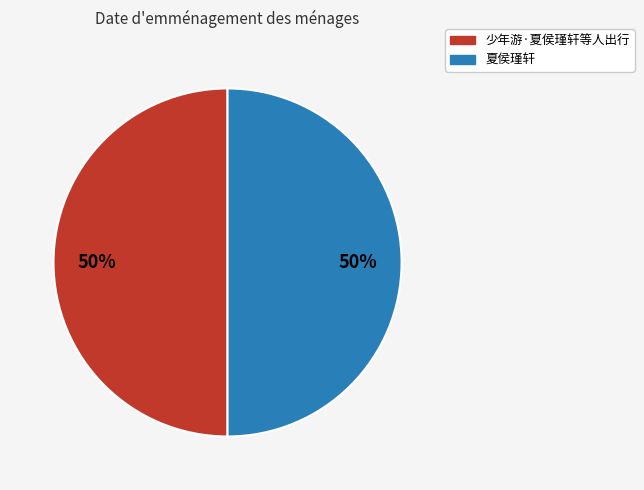

Is it true that 夏侯瑾轩 is 50% of the pie?

True